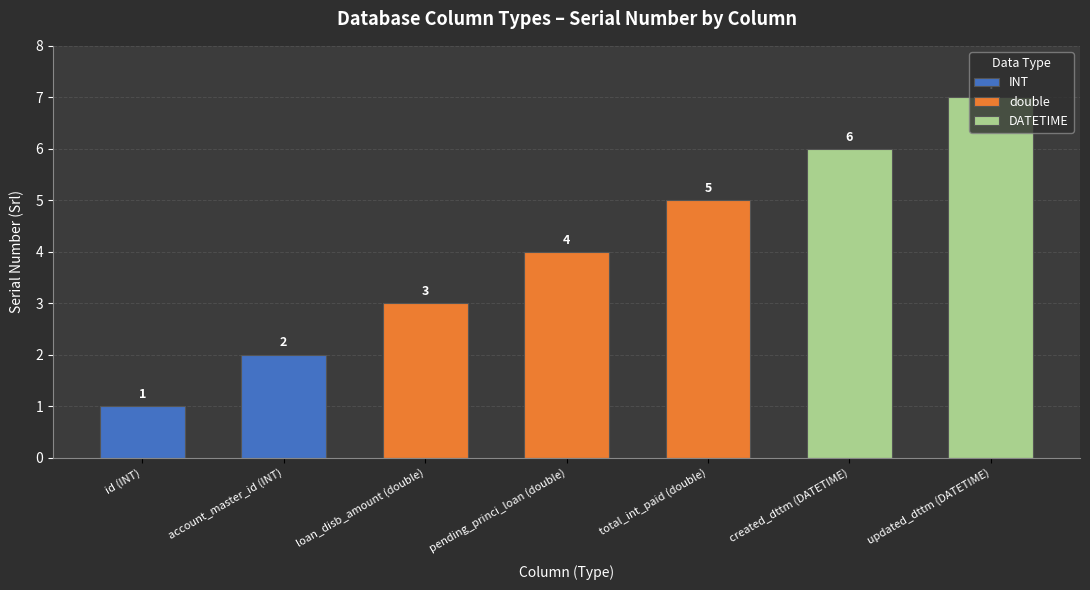

Which has a higher value, DATETIME or DATETIME?

DATETIME